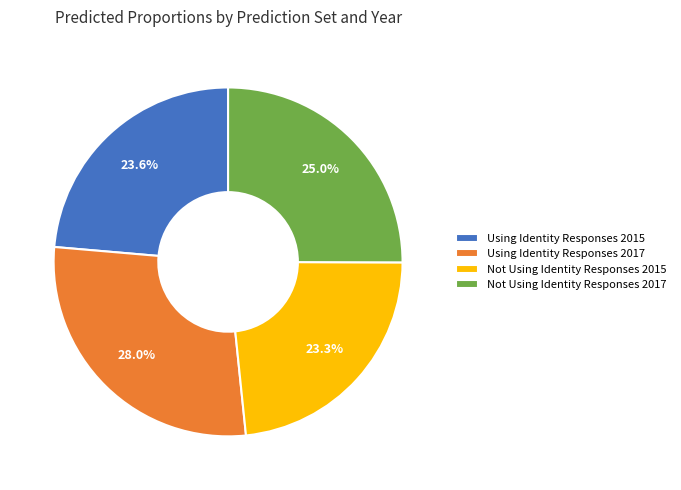

How many slices are in this pie chart?

4